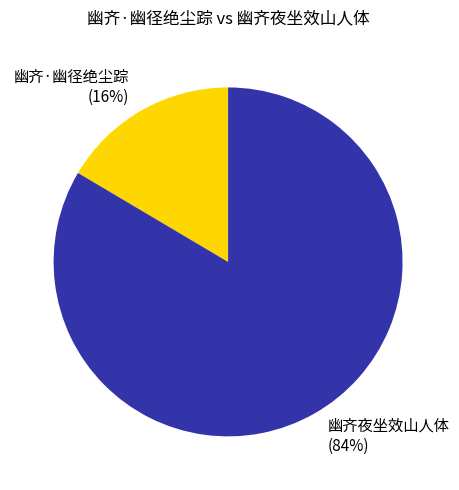

Between 幽齐·幽径绝尘踪 and 幽齐夜坐效山人体, which is larger?

幽齐夜坐效山人体